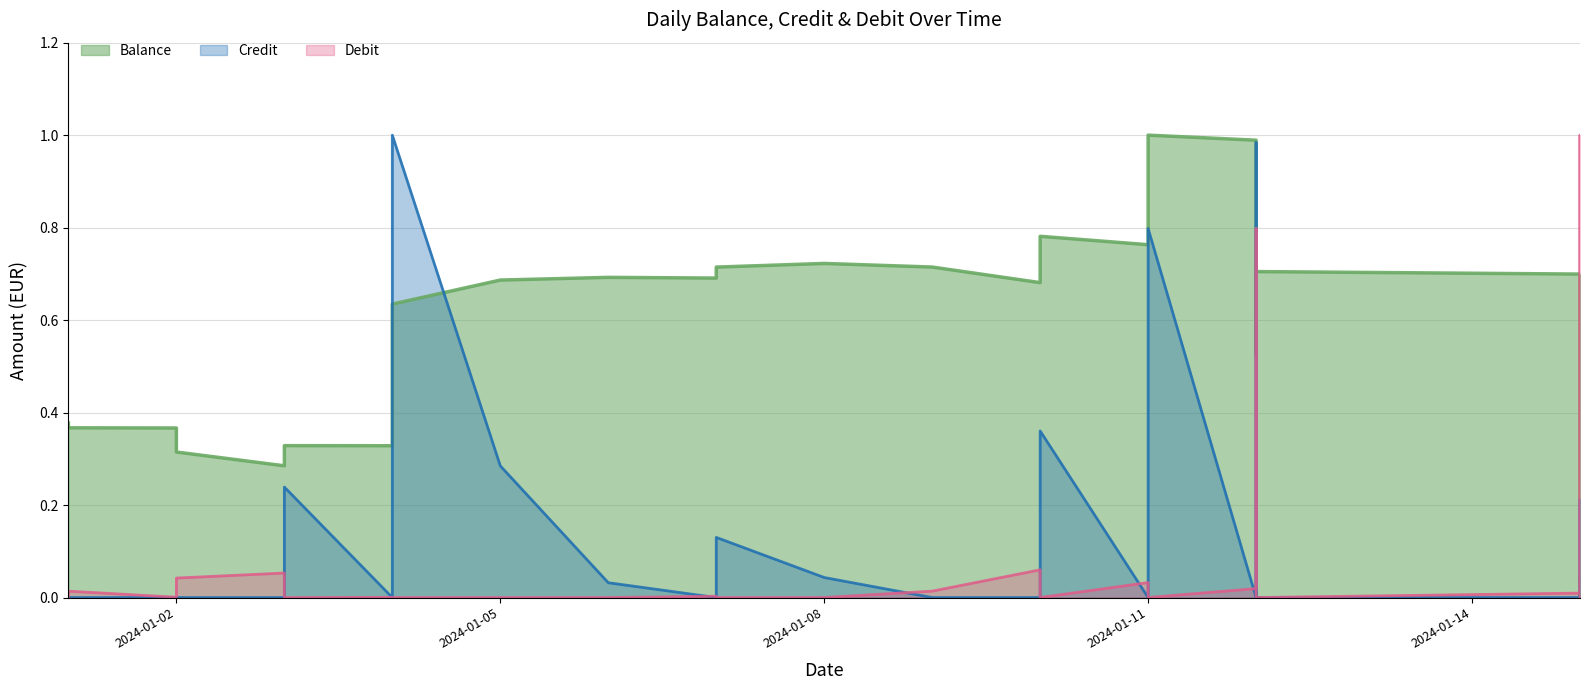

Where is Debit nearest to the value 0?

2024-01-03